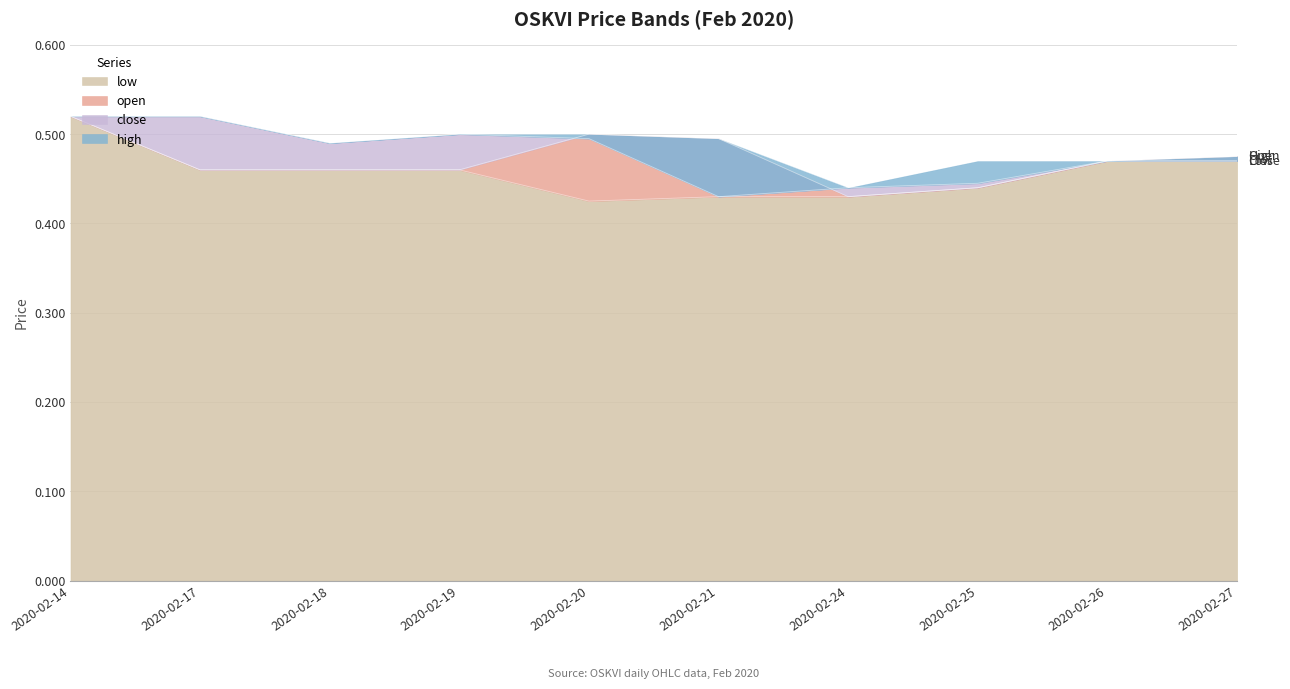

Rank the series at 2020-02-24 from lowest to highest value.

low, open, close, high